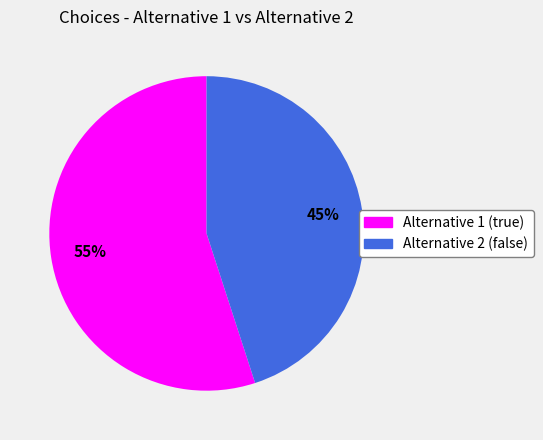

Which category accounts for the majority?

Alternative 1 (true)